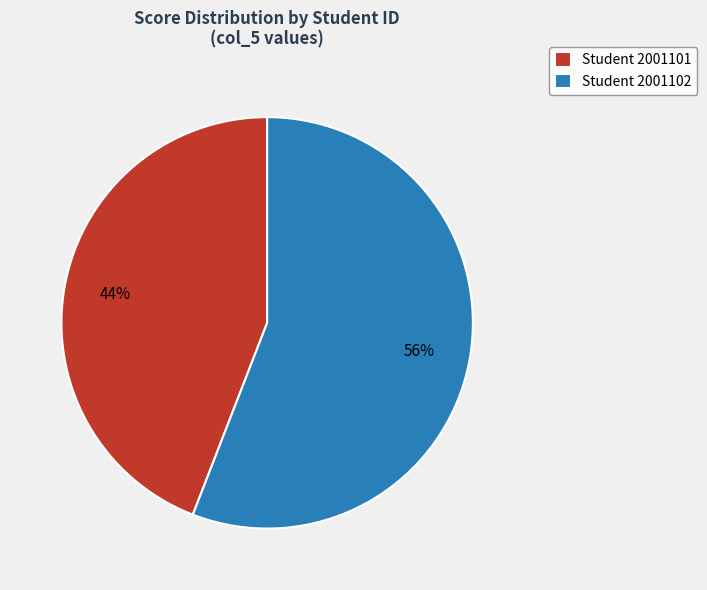

What percentage is the Student 2001101 slice, to the nearest percent?

44%